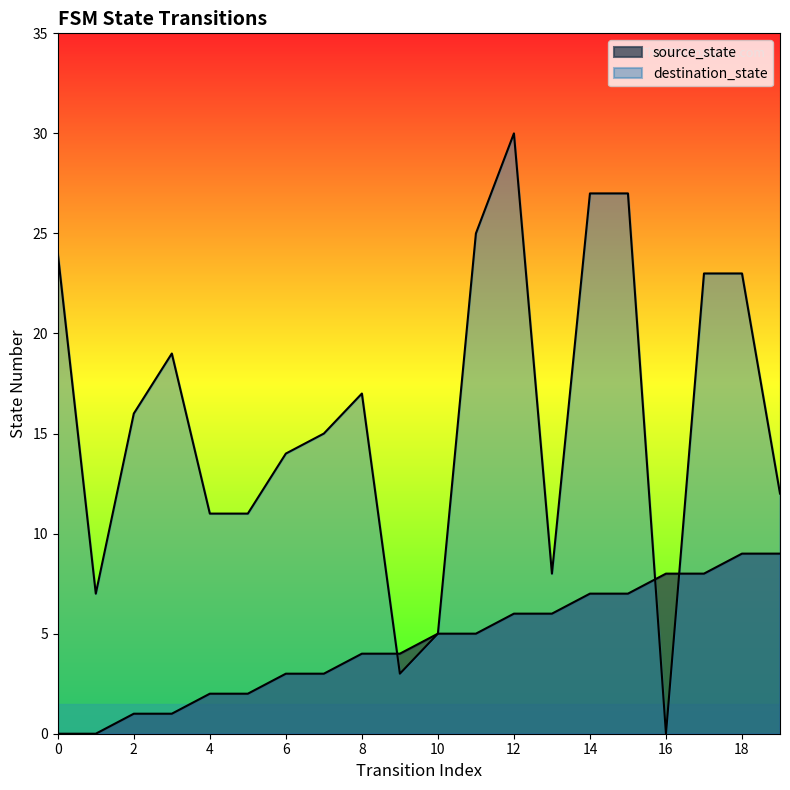

What are all the series names shown in the legend?

source_state, destination_state